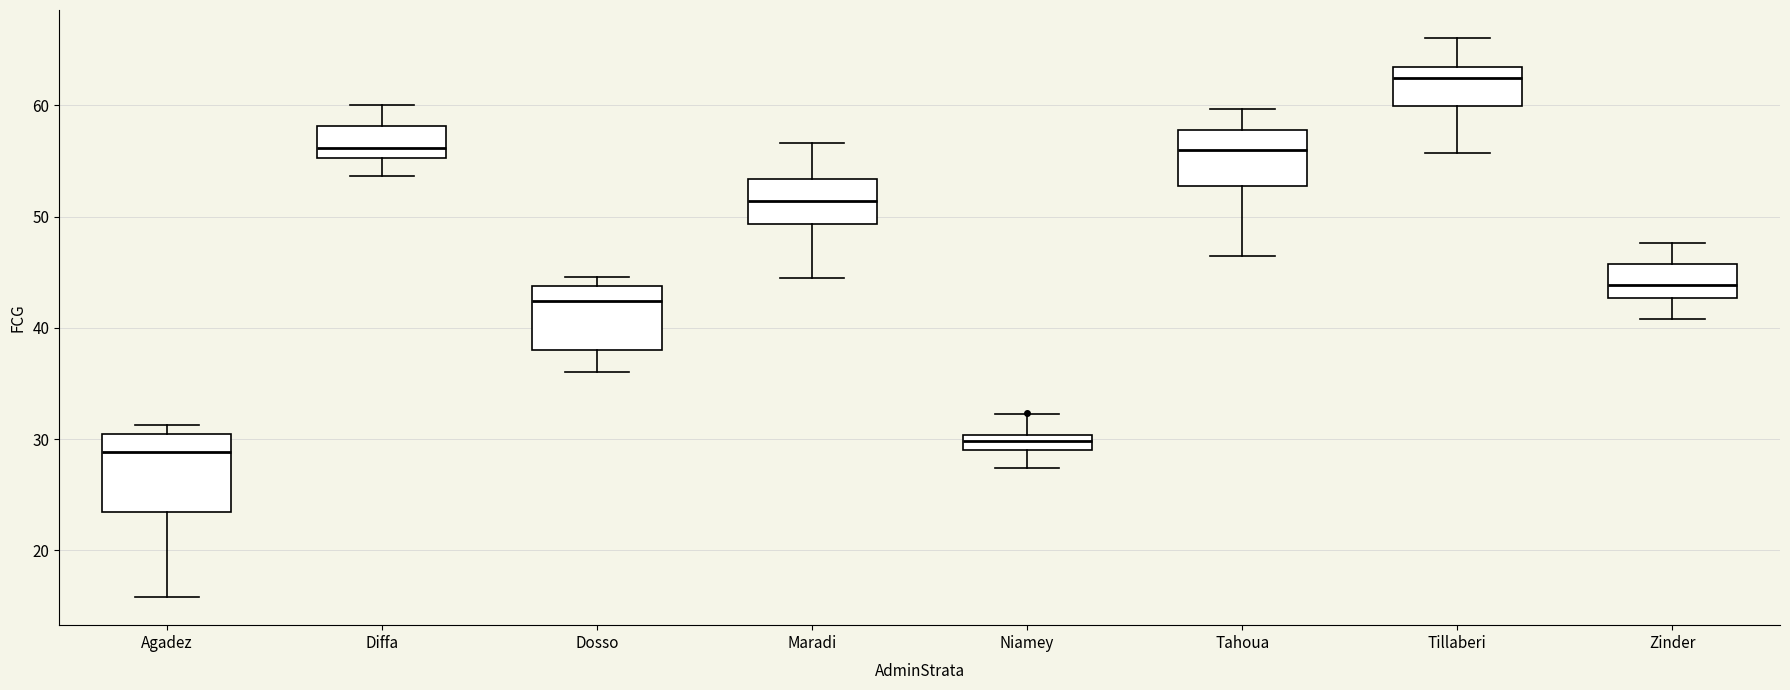

Which box's median line is the highest?

Tillaberi